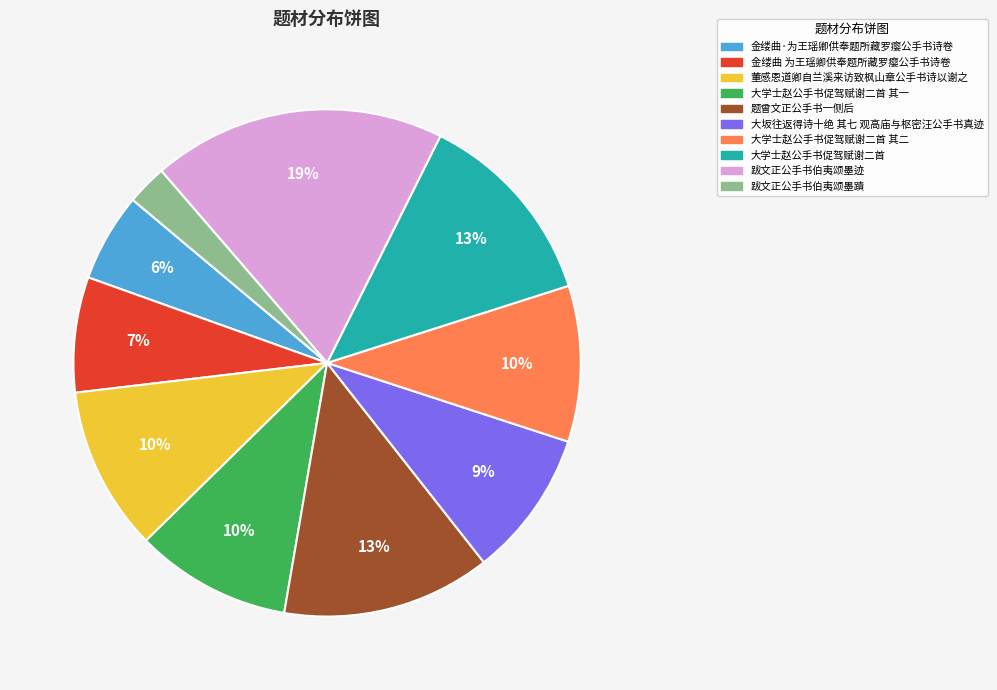

Does any single category account for the majority?

No